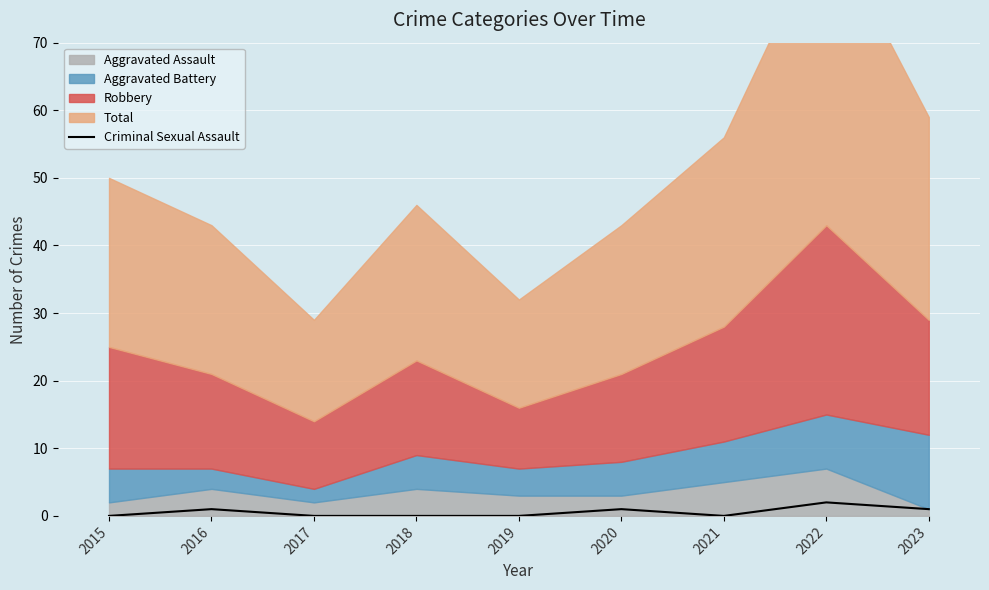

True or false: the data shows 1 at 2020.

False